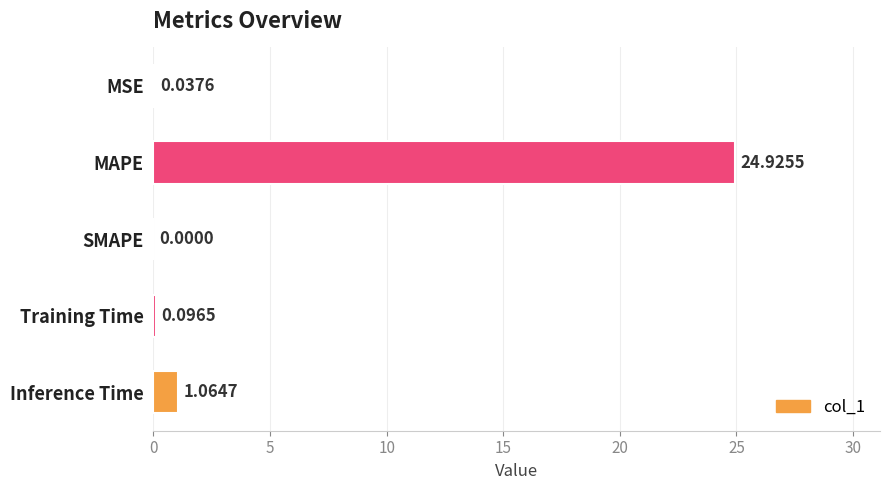

What is the change in value from MAPE to Inference Time?

-23.9